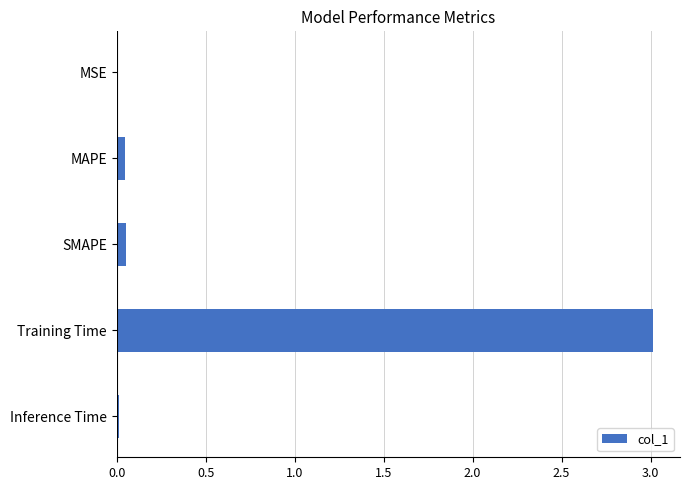

What is the maximum value shown in the chart?

3.0